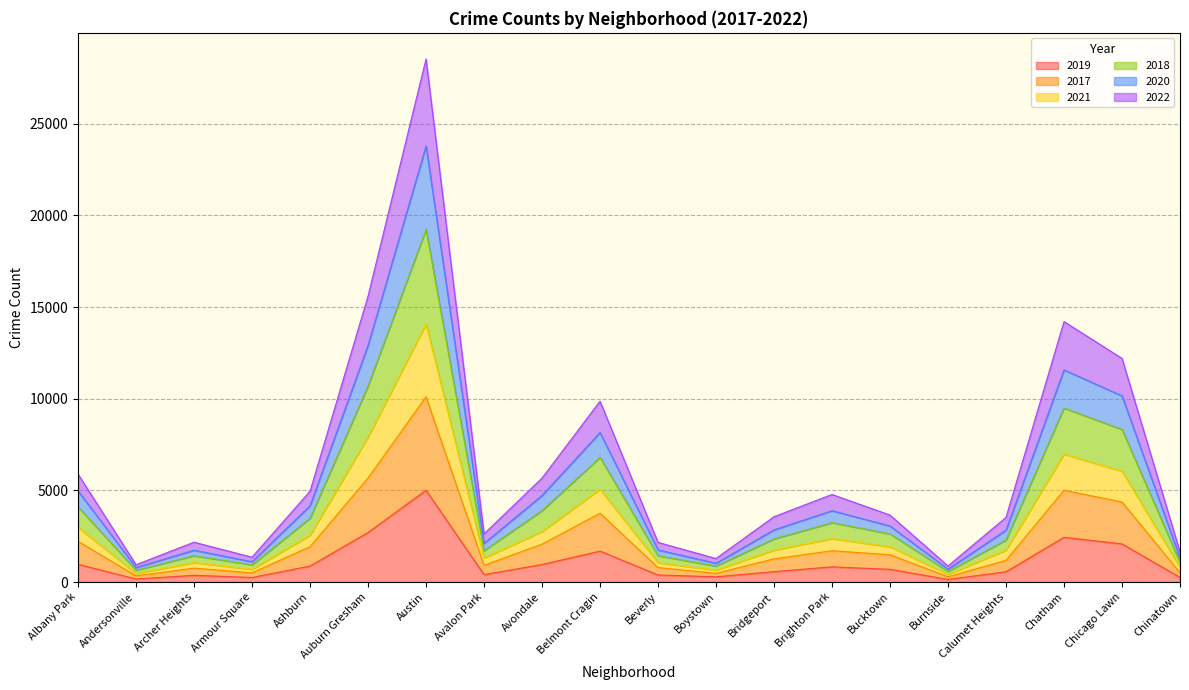

At which category is the sum across all series the highest?

Austin